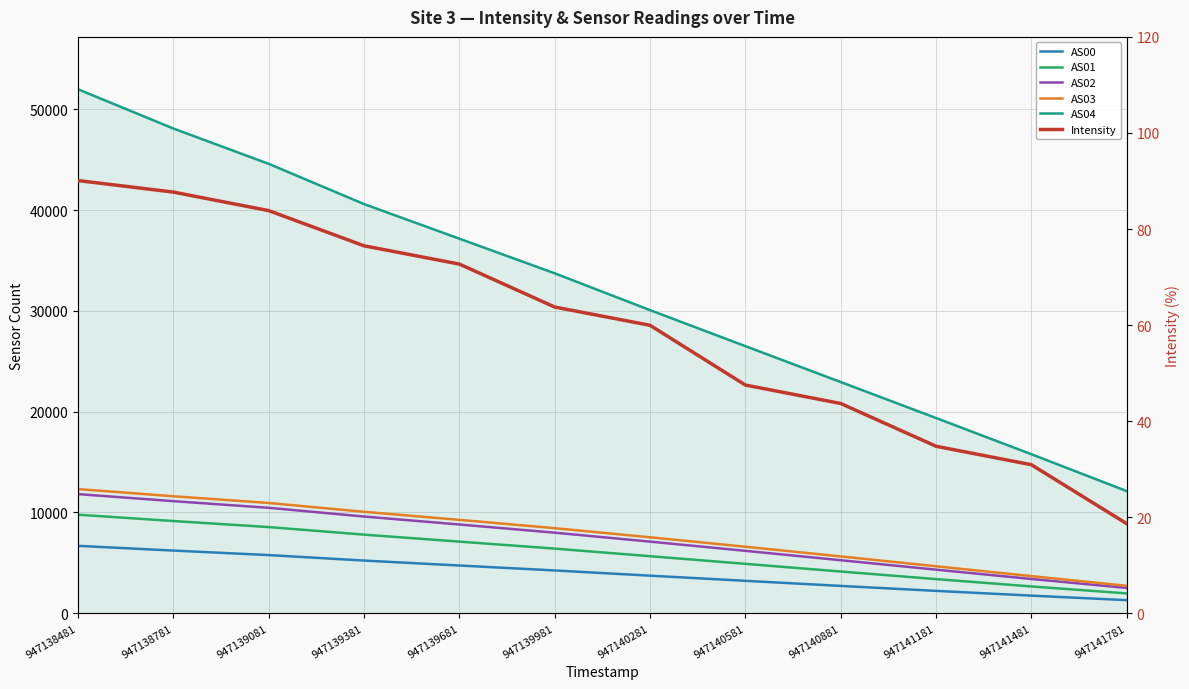

Reading left to right, list all the values displayed in this chart.

AS00: 6689.0	6220.0	5773.0	5230.0	4738.0	4248.0	3730.0	3219.0	2713.0	2220.0	1750.0	1298.0
AS01: 9780.0	9153.0	8554.0	7802.0	7109.0	6416.0	5662.0	4904.0	4142.0	3389.0	2661.0	1969.0
AS02: 11825.0	11125.0	10465.0	9600.0	8808.0	7996.0	7109.0	6194.0	5263.0	4326.0	3402.0	2513.0
AS03: 12323.0	11612.0	10945.0	10068.0	9269.0	8443.0	7540.0	6602.0	5640.0	4661.0	3684.0	2726.0
AS04: 52004.0	48109.0	44604.0	40611.0	37176.0	33739.0	30084.0	26510.0	22947.0	19376.0	15784.0	12122.0
Intensity: 90.1	87.7	83.8	76.5	72.7	63.8	60.0	47.5	43.7	34.8	30.9	18.7